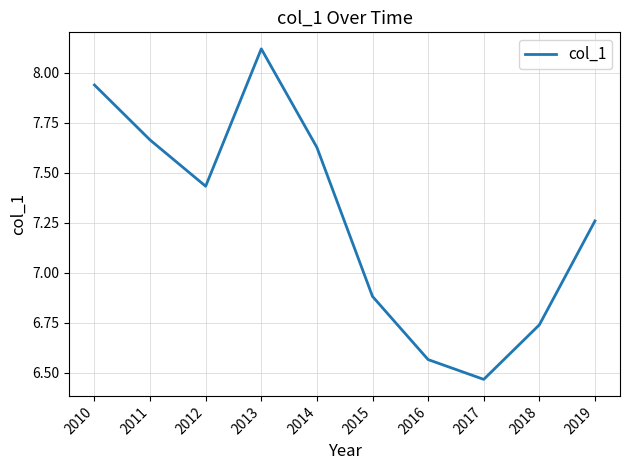

Rank the categories by value from lowest to highest.

2017, 2016, 2018, 2015, 2019, 2012, 2014, 2011, 2010, 2013